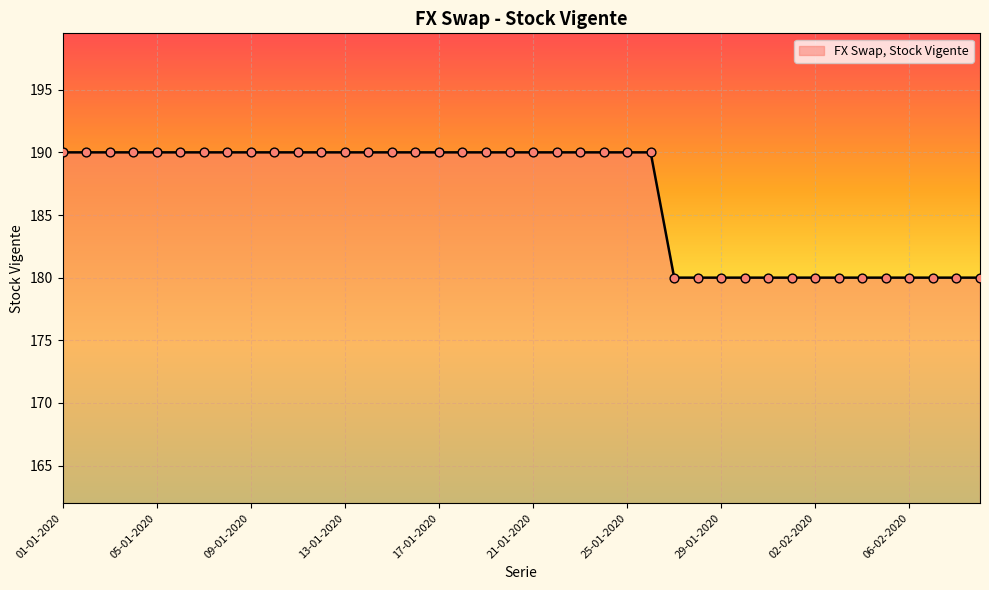

What is the difference between the maximum and minimum values?

10